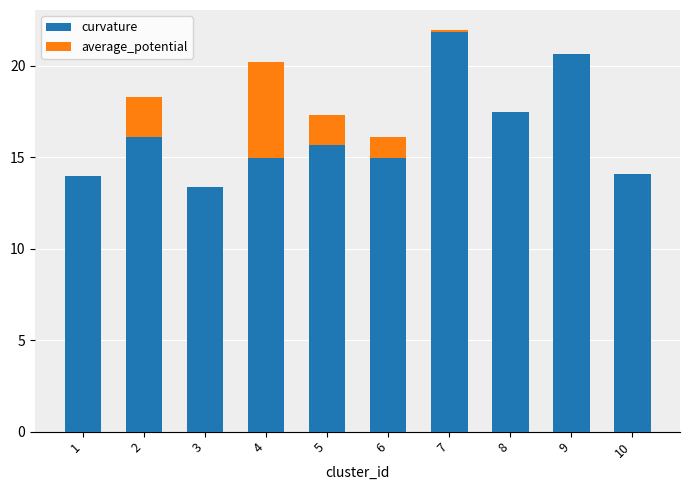

What is the sum of all curvature values?

163.2